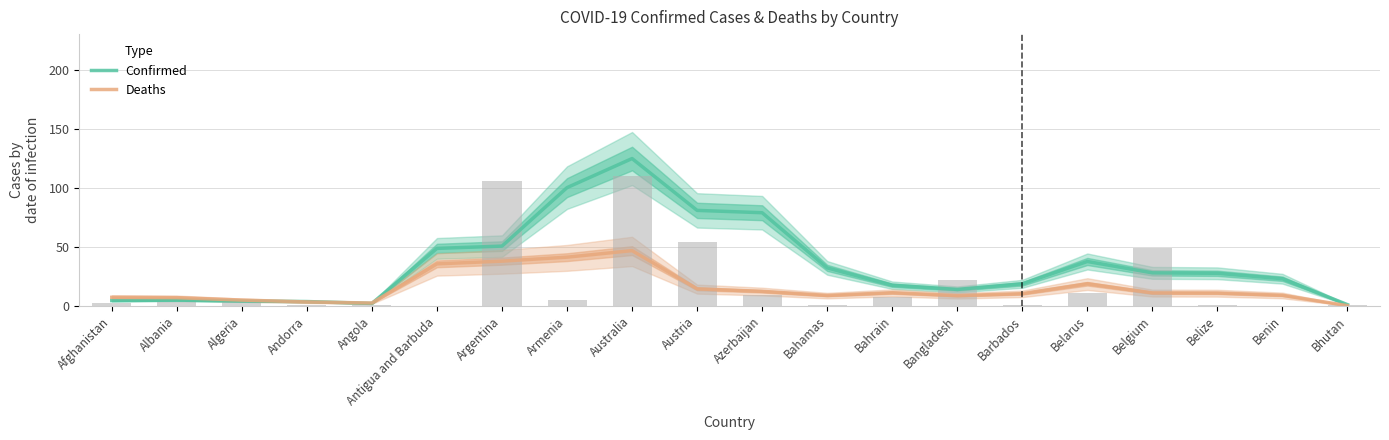

How many data points does each series have?

20